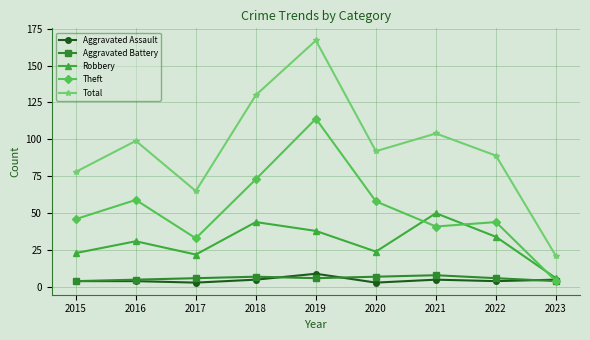

Read the Aggravated Assault value at 2018.

5